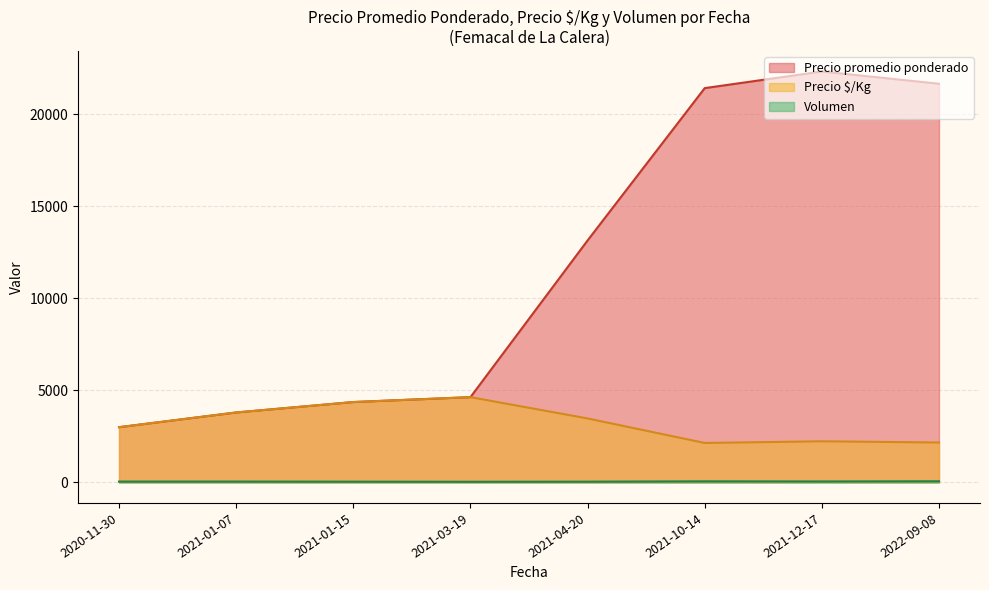

What is the lowest value of the Precio promedio ponderado series?

3000.0